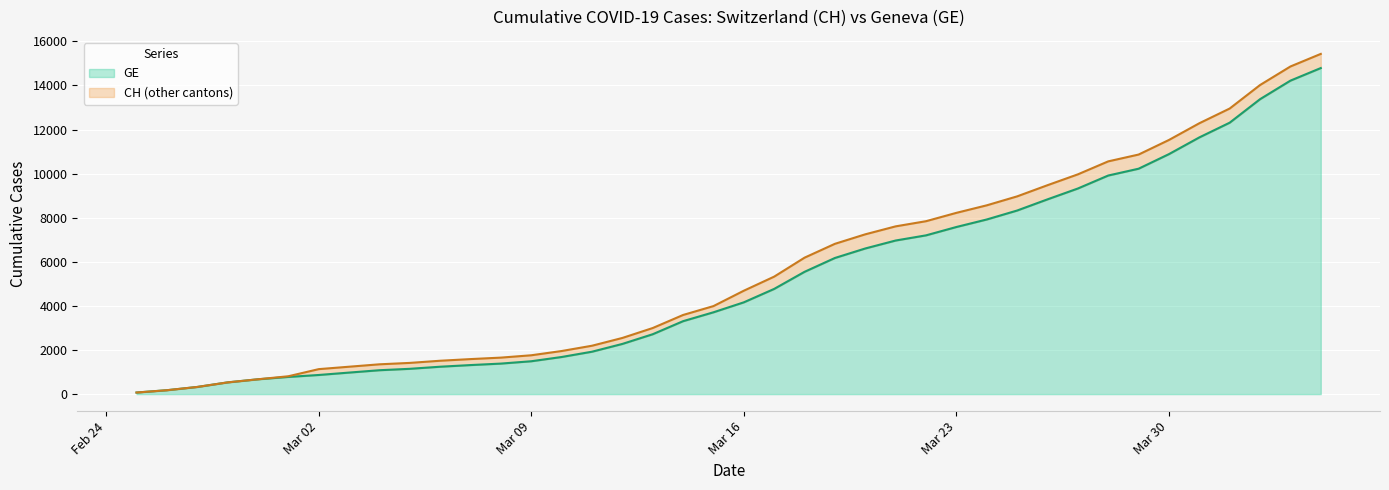

True or false: CH and GE intersect in this chart.

False